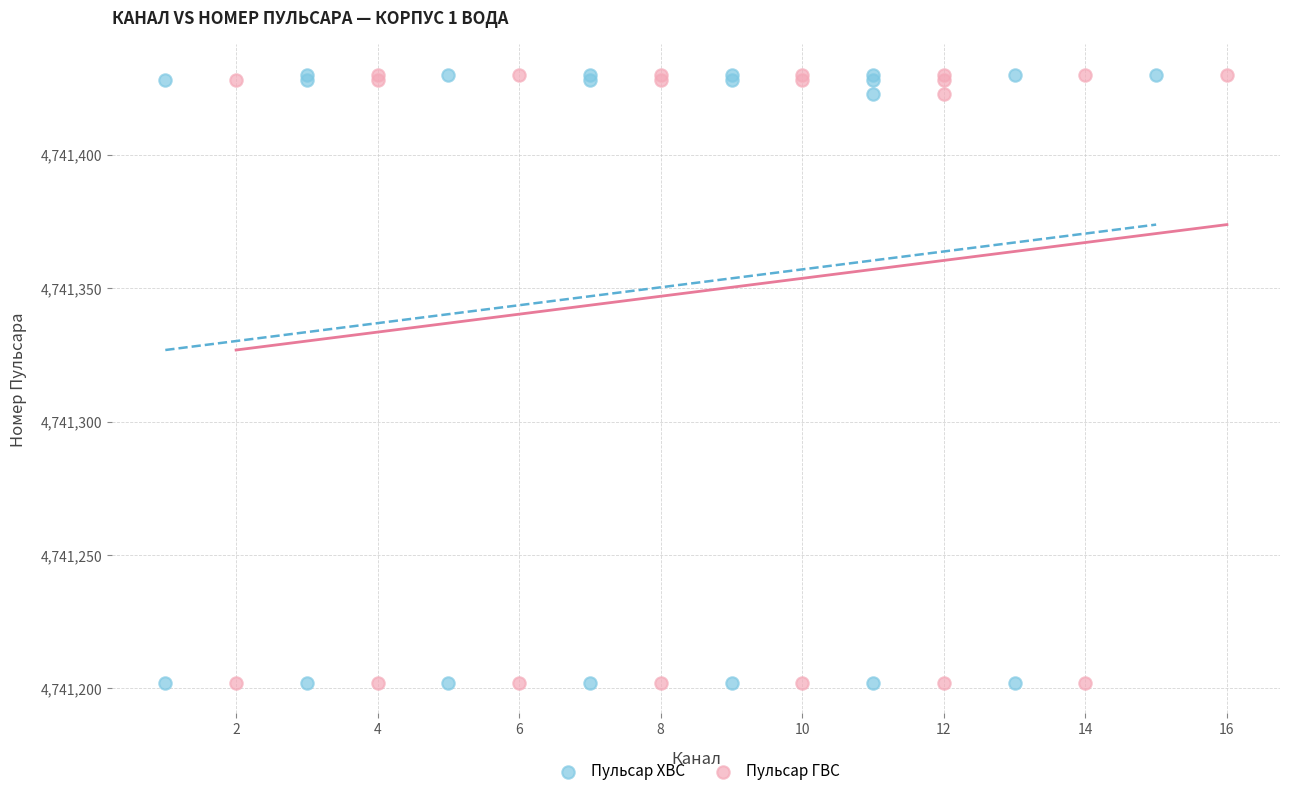

What are all the series names shown in the legend?

Пульсар ХВС, Пульсар ГВС